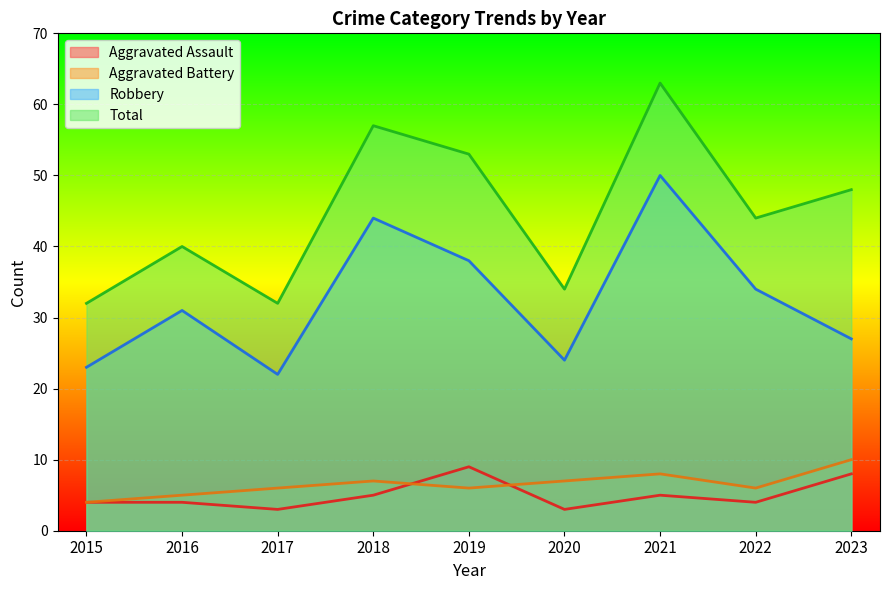

Reading left to right, extract all data points from this chart.

Aggravated Assault: 4	4	3	5	9	3	5	4	8
Aggravated Battery: 4	5	6	7	6	7	8	6	10
Robbery: 23	31	22	44	38	24	50	34	27
Total: 32	40	32	57	53	34	63	44	48